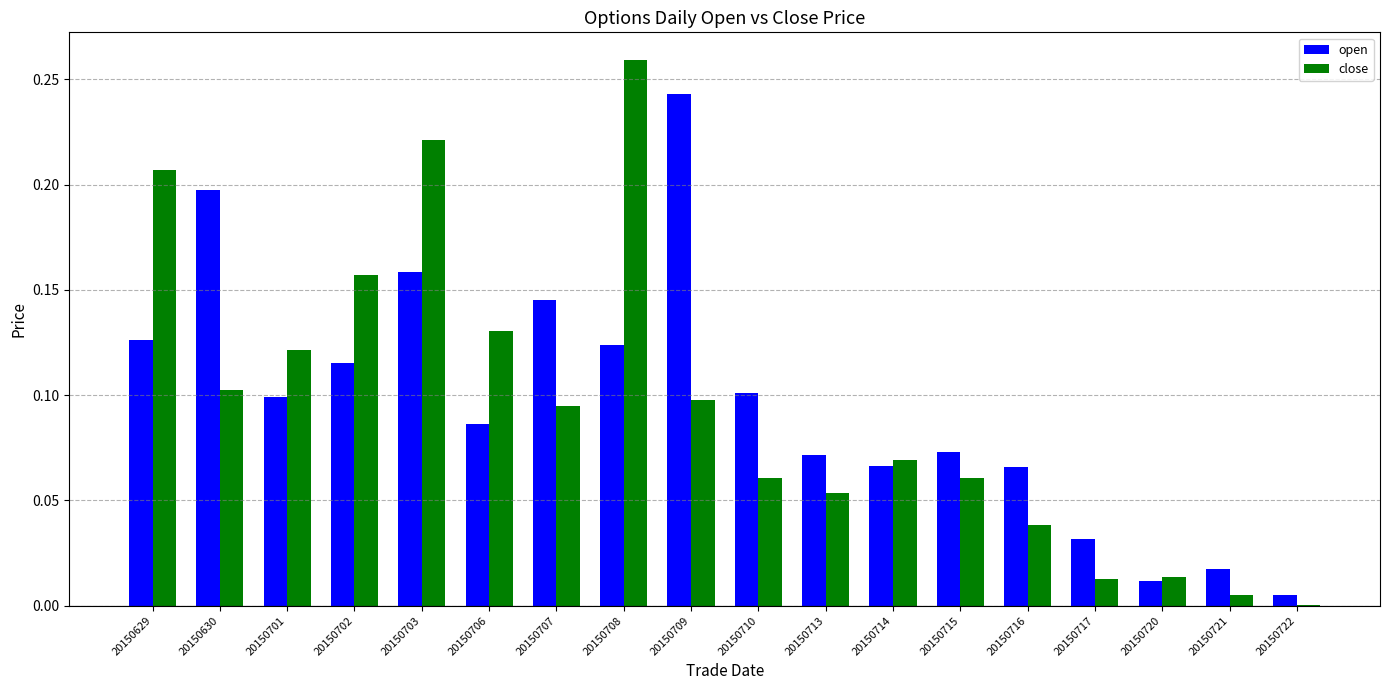

Which series changed the most between 20150707 and 20150717?

open